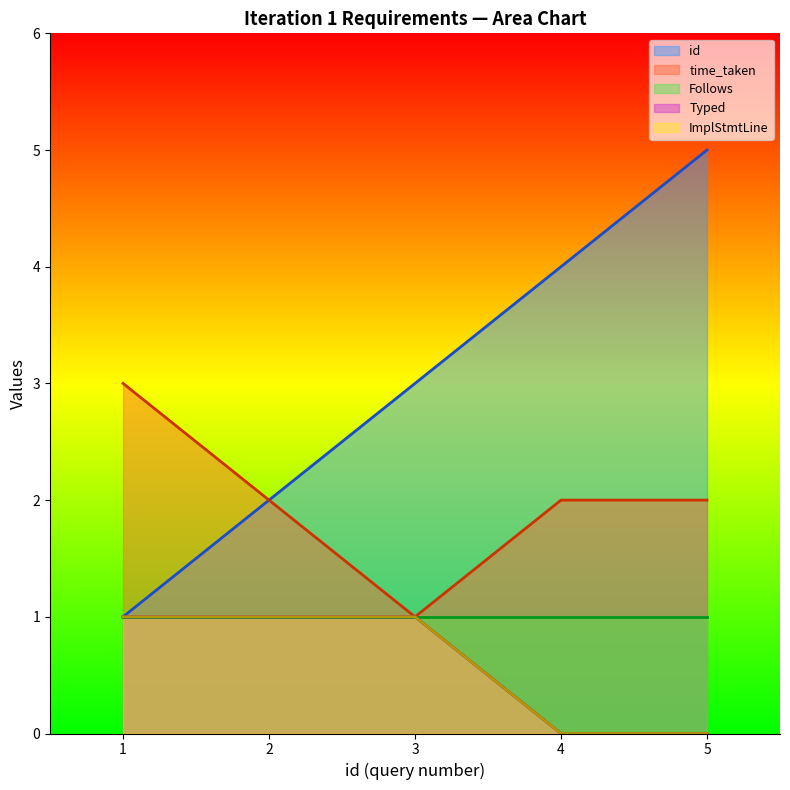

True or false: ImplStmtLine has a value of 0 at 4.

True